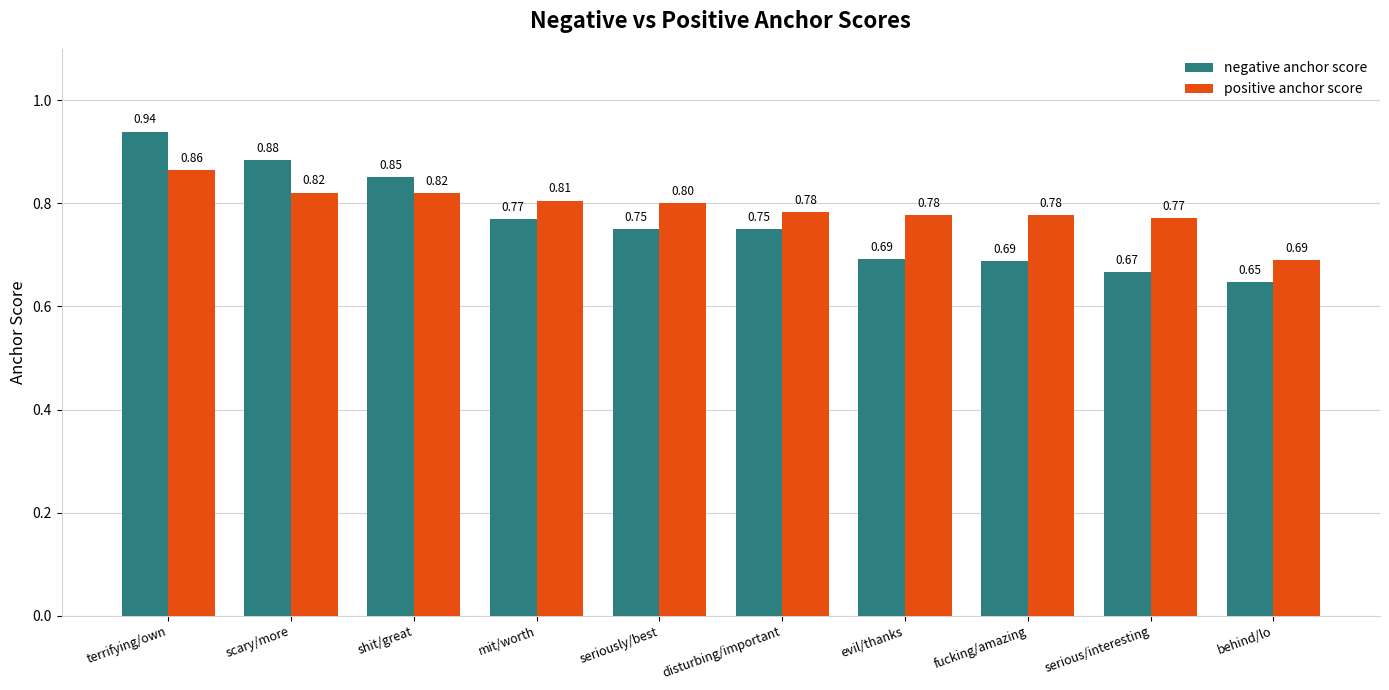

List the series in order of their peak value, lowest first.

positive anchor score, negative anchor score